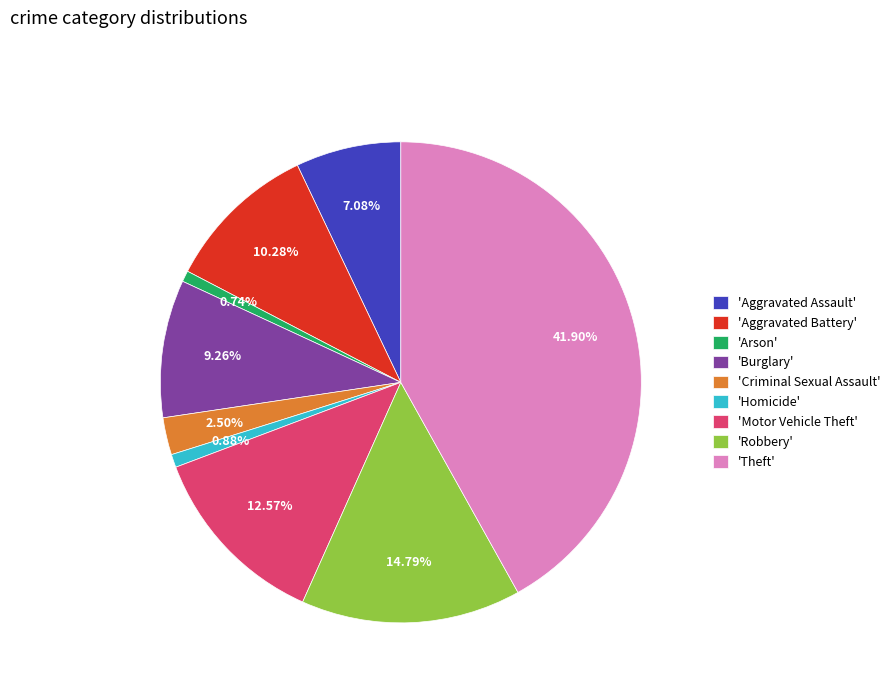

To the nearest percent, what is the difference between the largest and smallest slice percentages?

41%